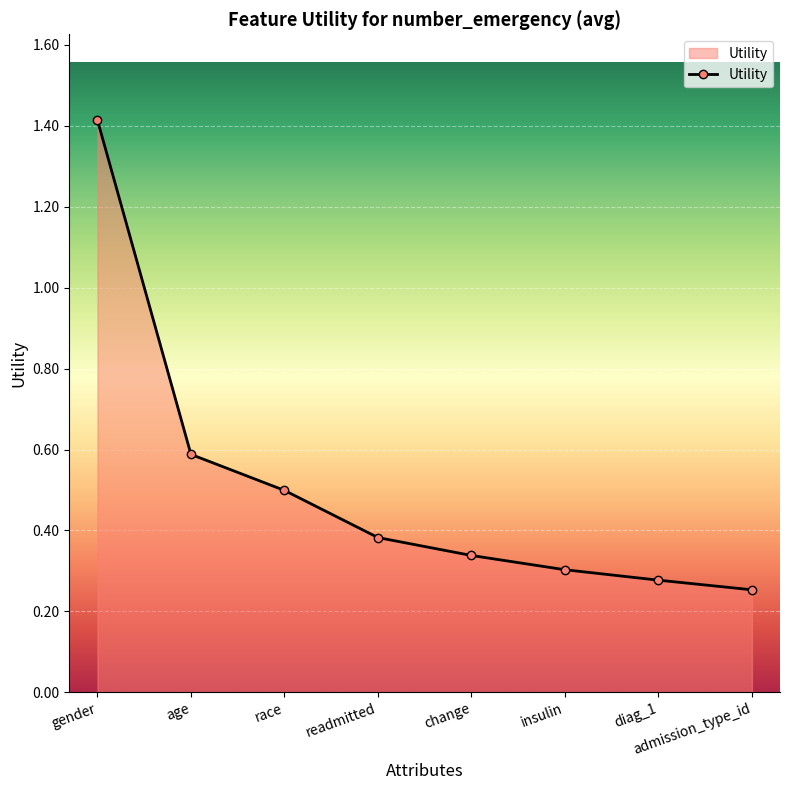

What is the change in value from change to diag_1?

-0.1